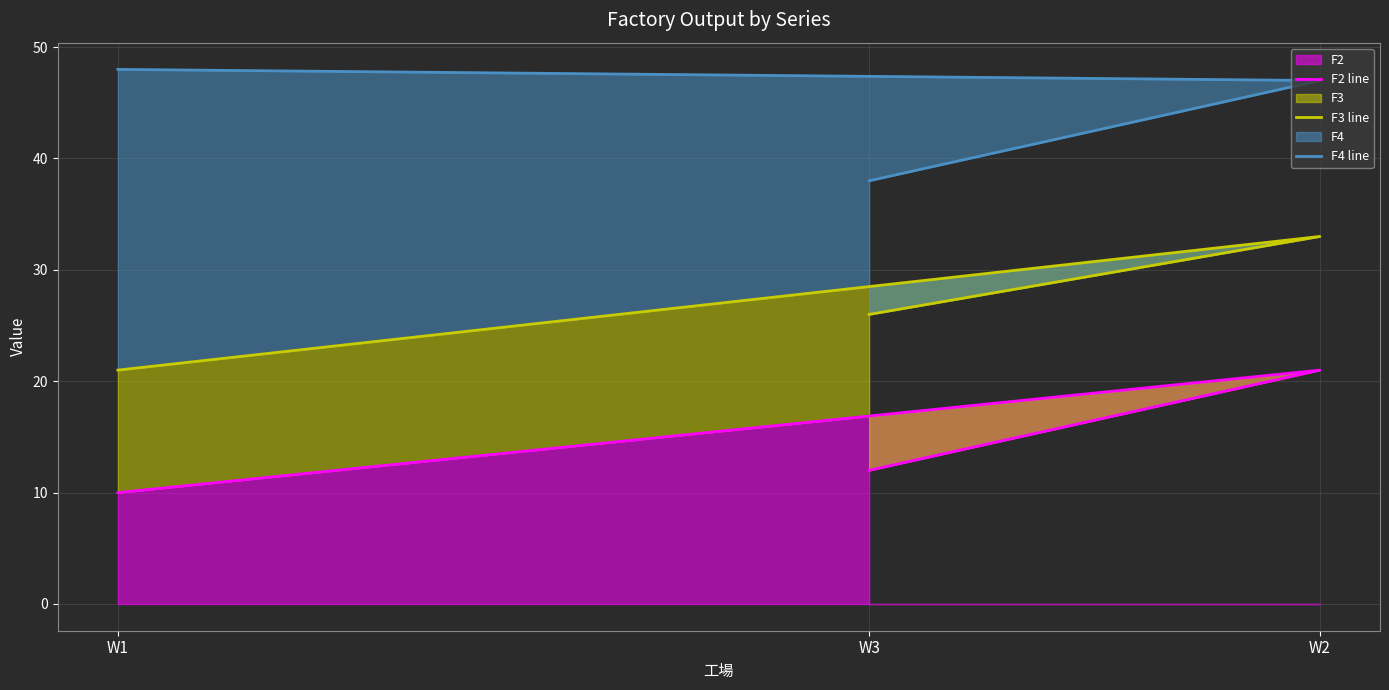

Which category has the lowest value across all series?

W1